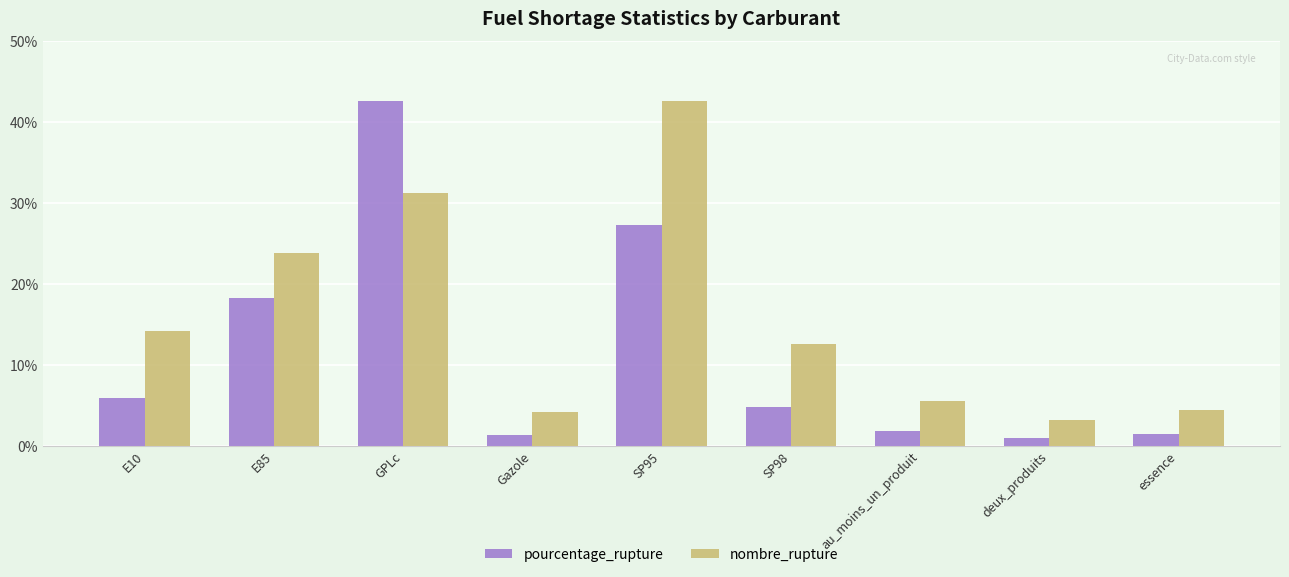

How many bars are there in each group?

2